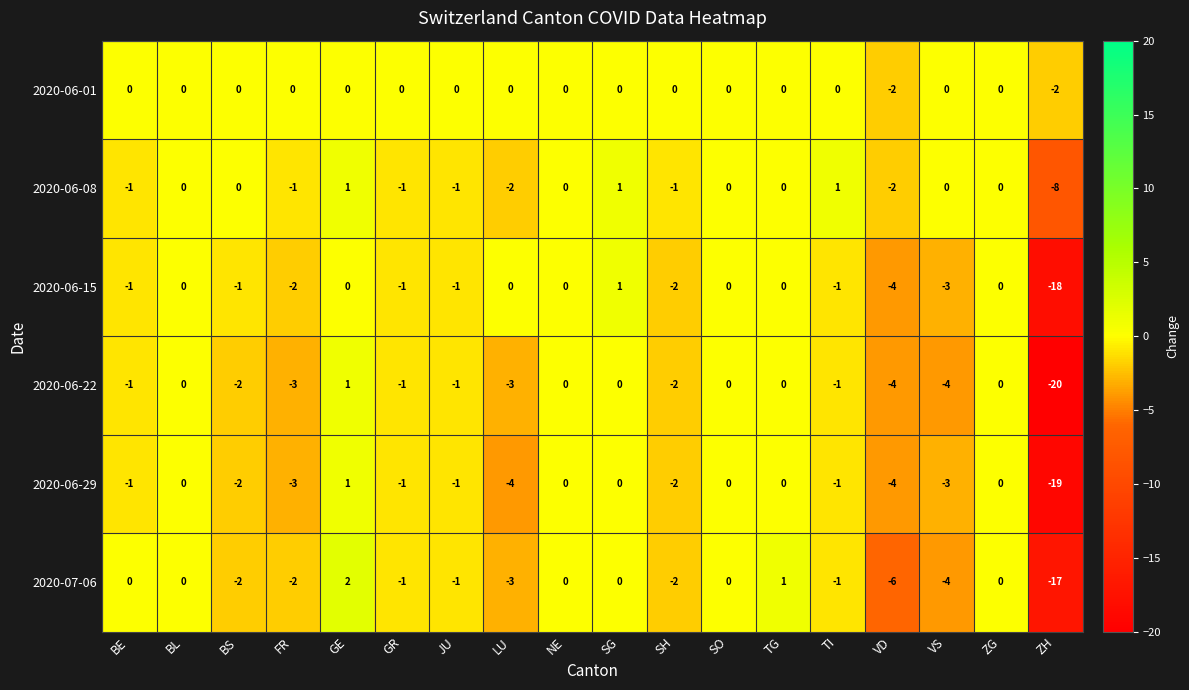

What is the minimum value shown in the chart?

-20